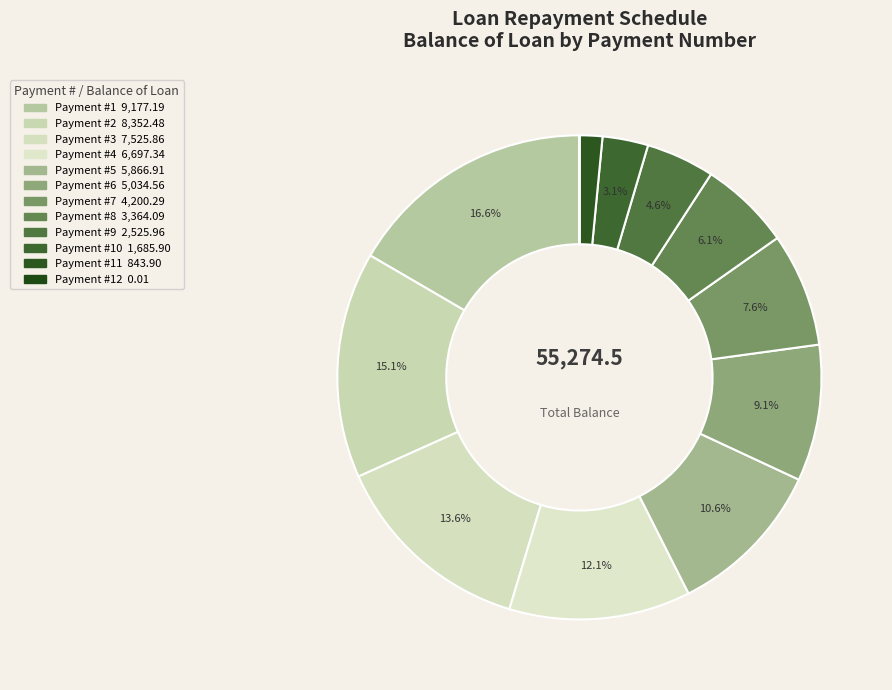

What is the smallest slice in the pie chart?

12